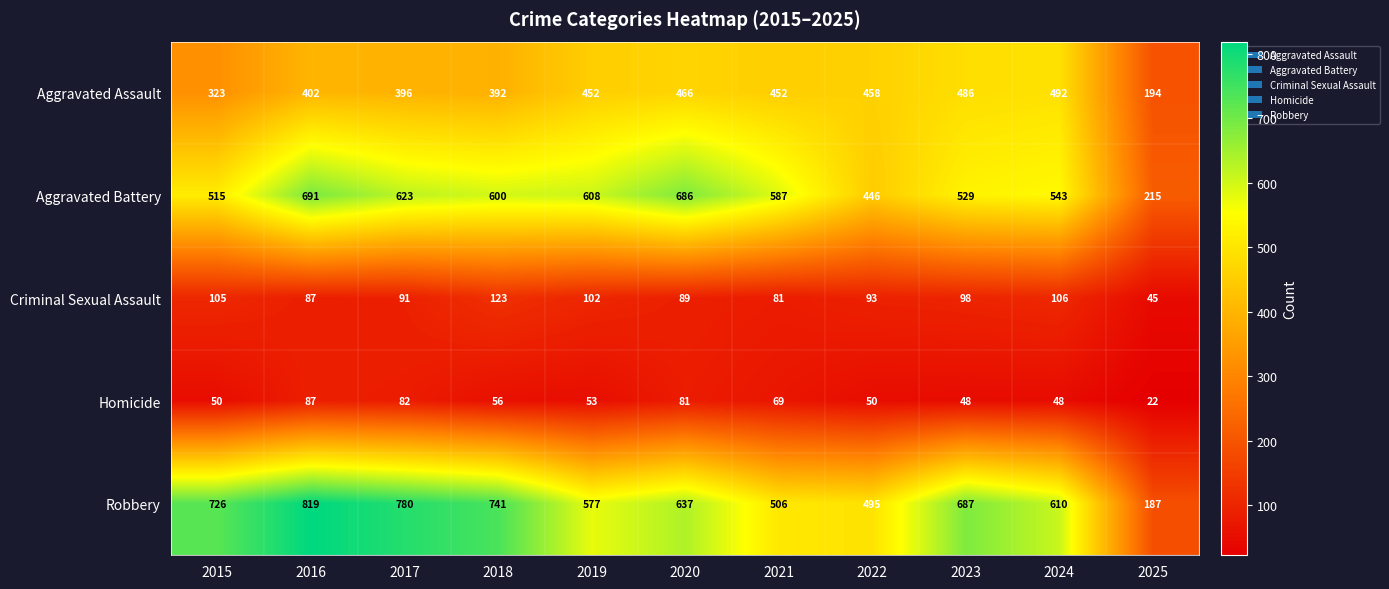

Is the value of Robbery at 2024 greater than the value of Aggravated Battery at 2024?

Yes